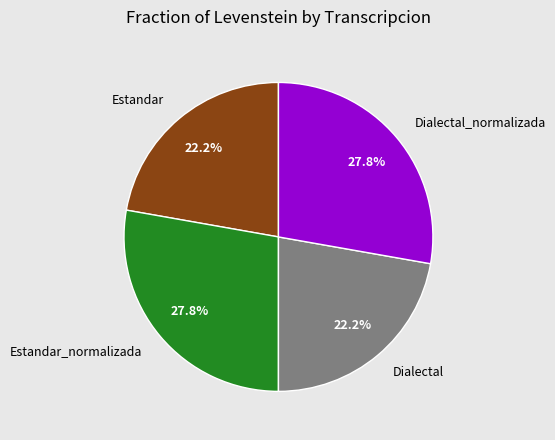

What is the ratio of the value at Estandar_normalizada to the value at Dialectal_normalizada?

1.0